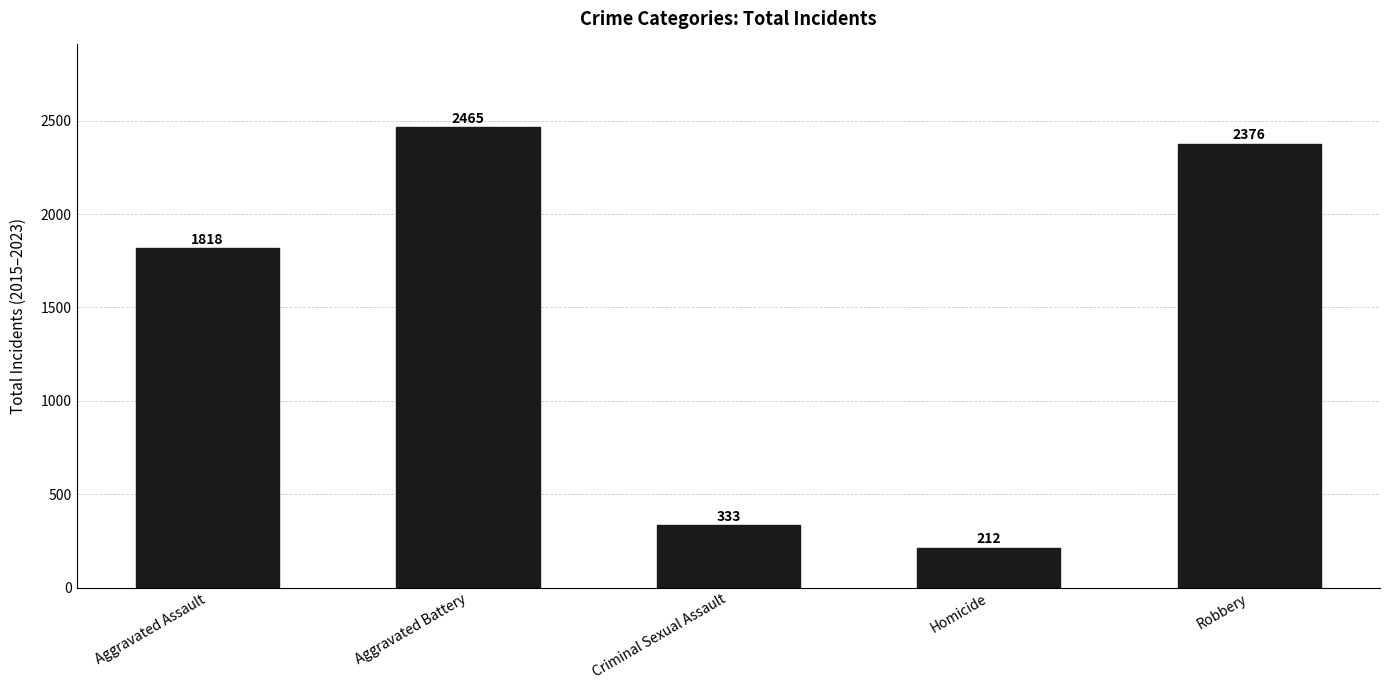

What is the approximate value at Robbery?

2376